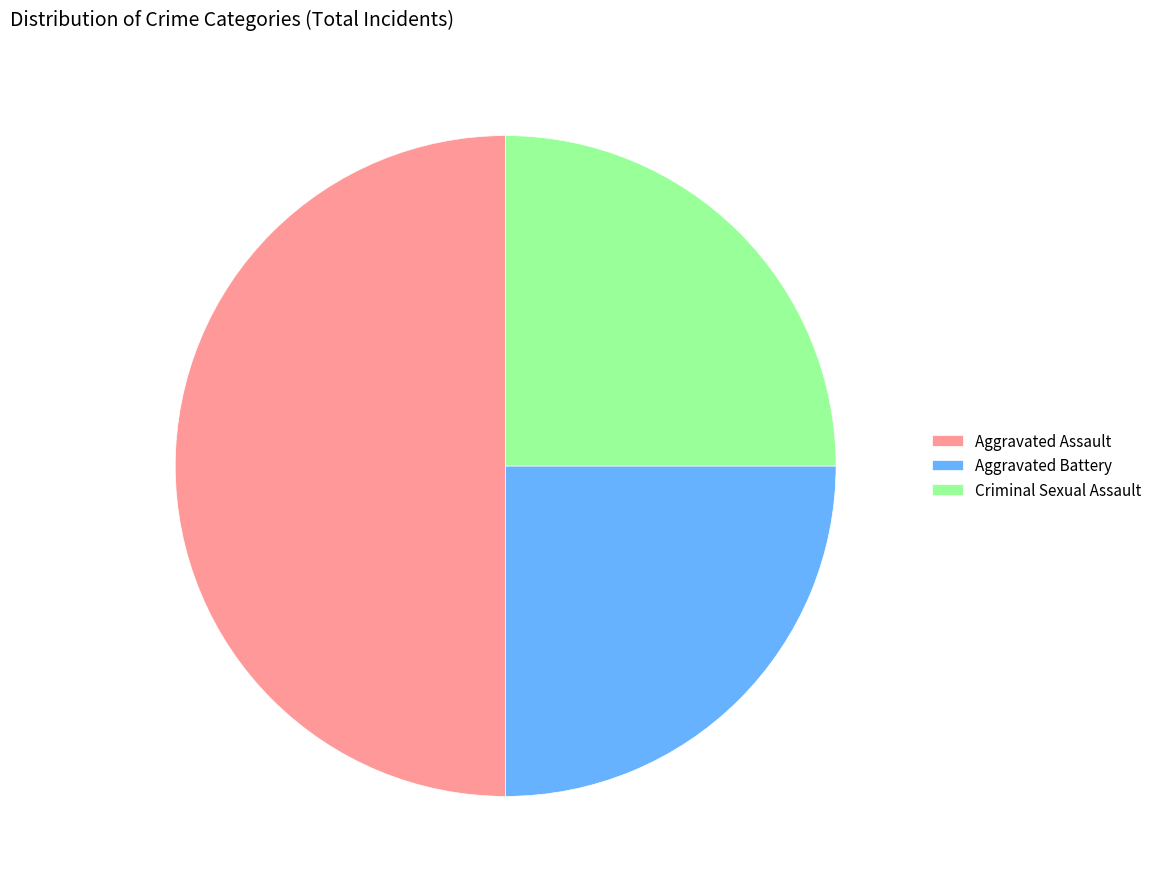

The Aggravated Battery slice represents 25% of the pie. True or false?

True